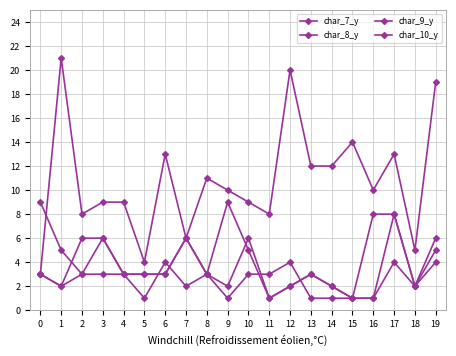

How many intersections are there between char_9_y and char_10_y?

1